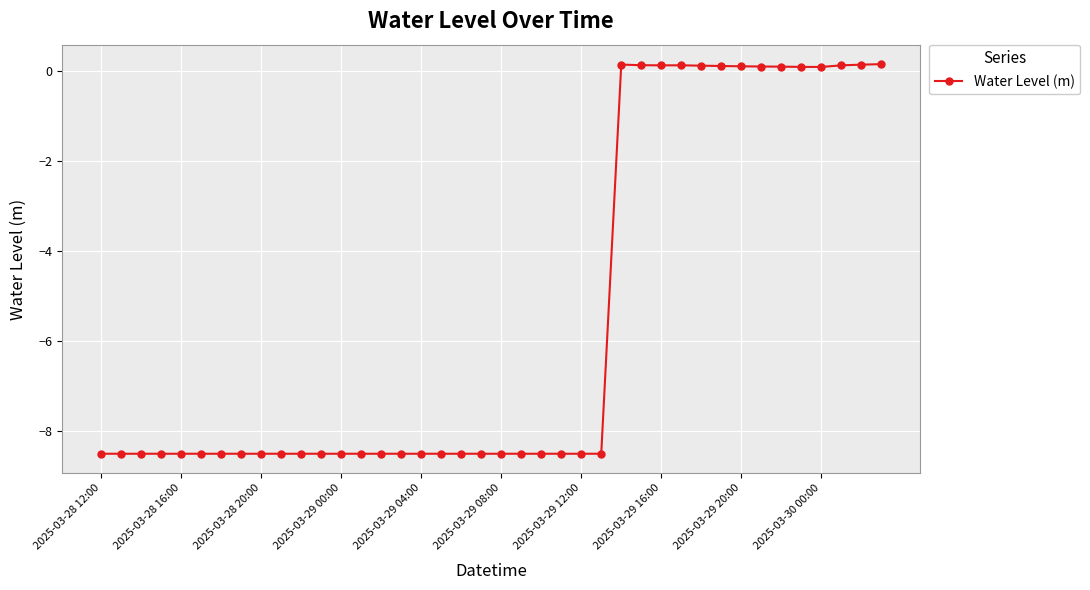

What is the value of the 2nd point from the left?

-8.5